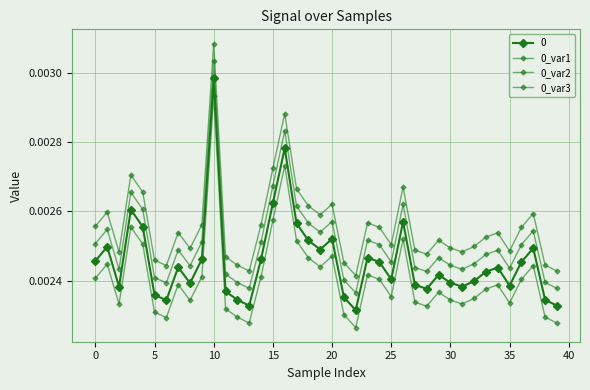

How many series are shown in this chart?

4